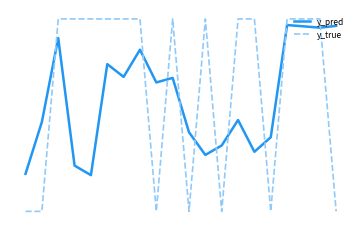

True or false: y_true and y_pred cross at least once.

True